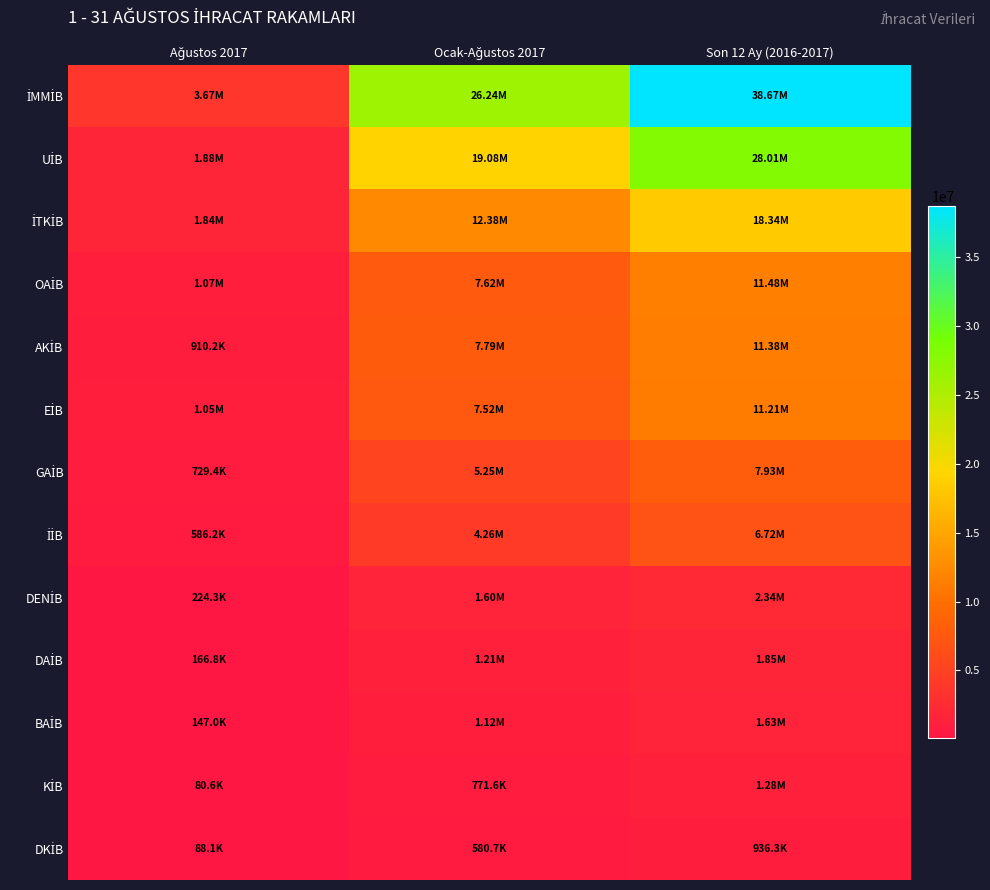

At which category is the sum across all series the highest?

Son 12 Ay (2016-2017)